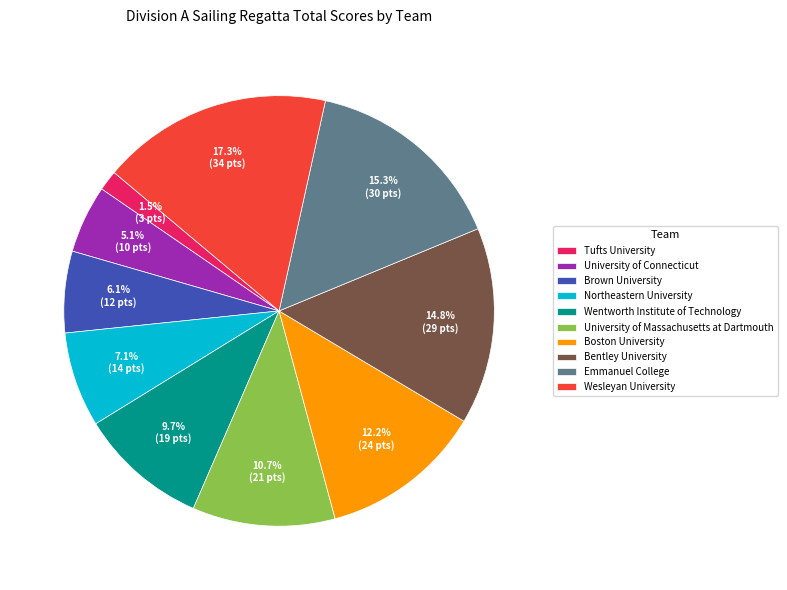

How much of the chart is everything except Tufts University?

98.5%